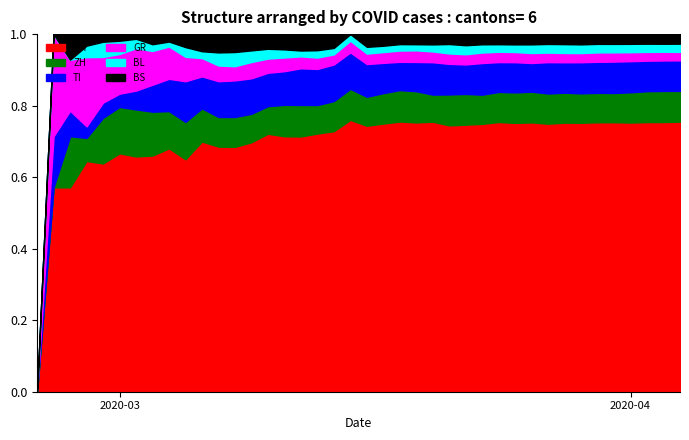

Rank the series at 2020-03-31 from highest to lowest value.

CH, TI, ZH, BS, GR, BL